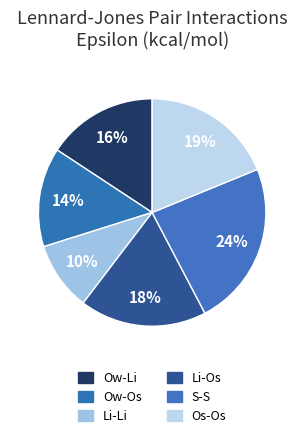

What is the largest slice in the pie chart?

S-S